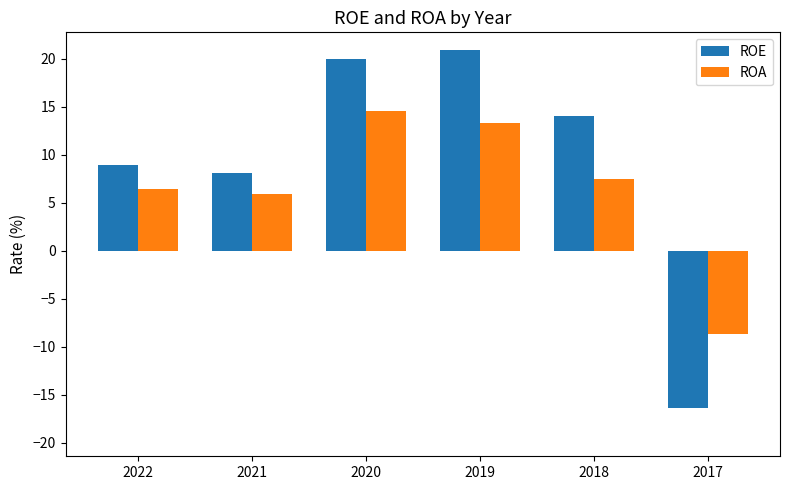

List the labels in order of ROA value, largest first.

2020, 2019, 2018, 2022, 2021, 2017